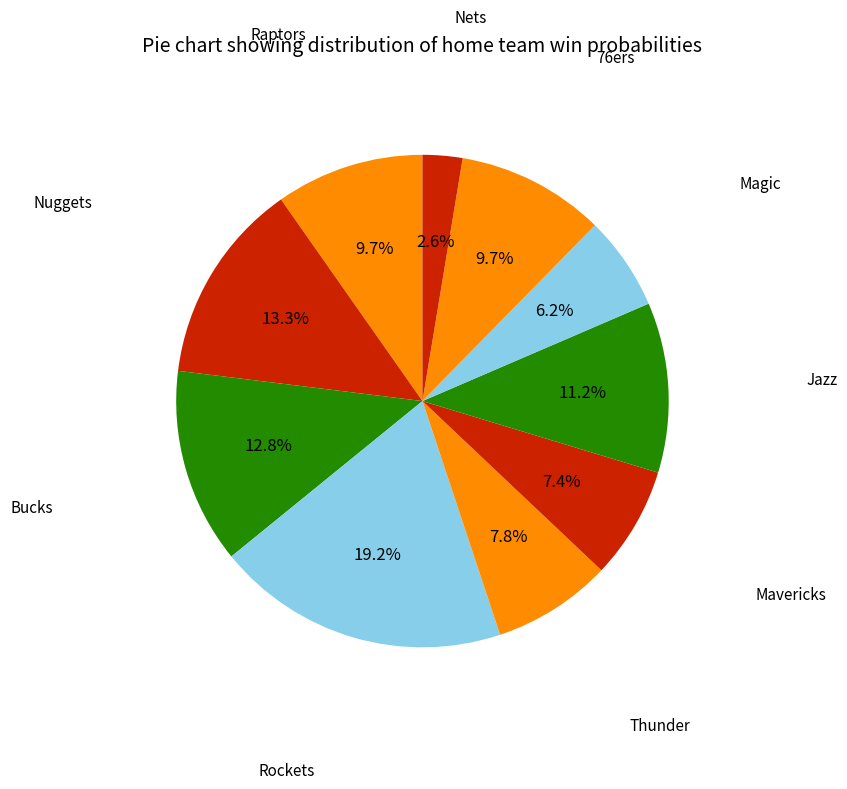

What is the total percentage of Jazz and Nuggets?

24.5%